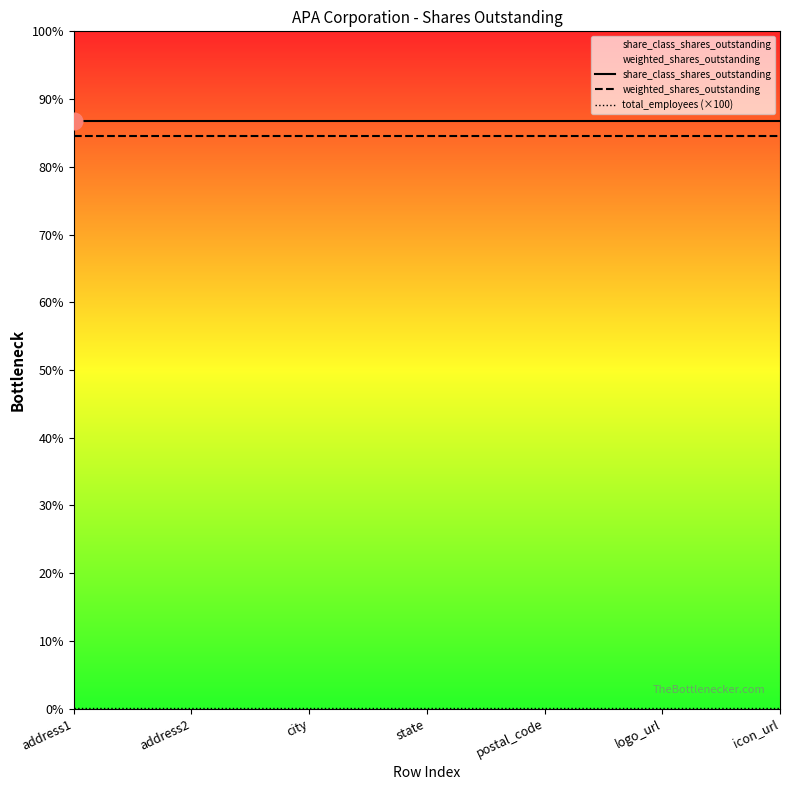

Is the value of share_class_shares_outstanding at address1 greater than the value of weighted_shares_outstanding at postal_code?

Yes